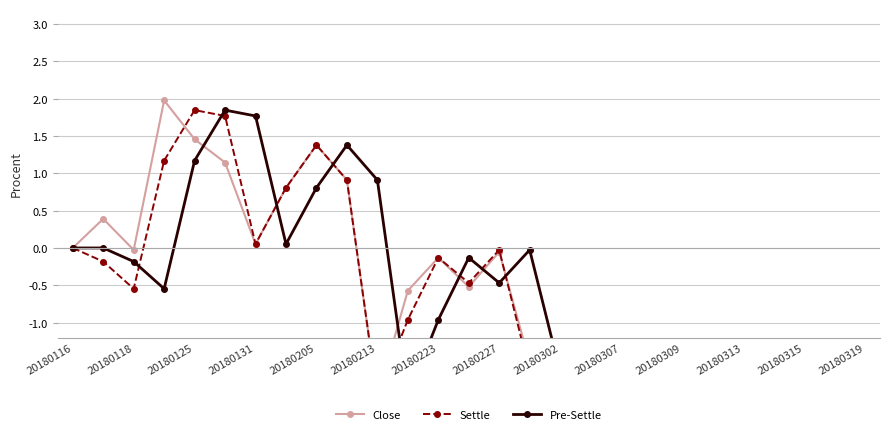

What value does the Settle series have at 19?

-4.6